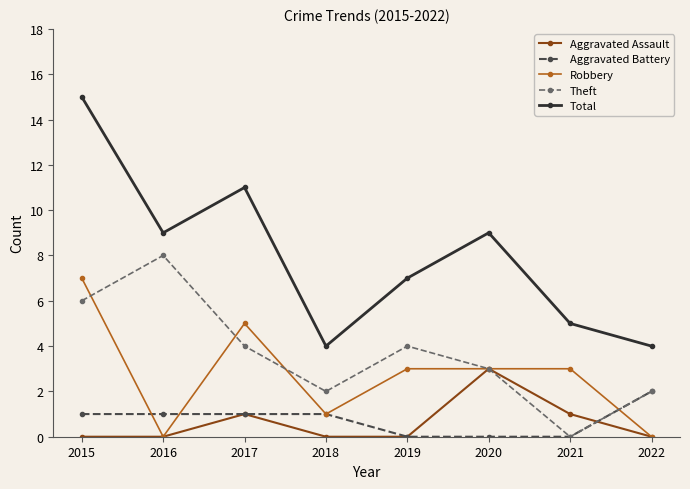

What is the difference between the highest and lowest values at 2019?

7